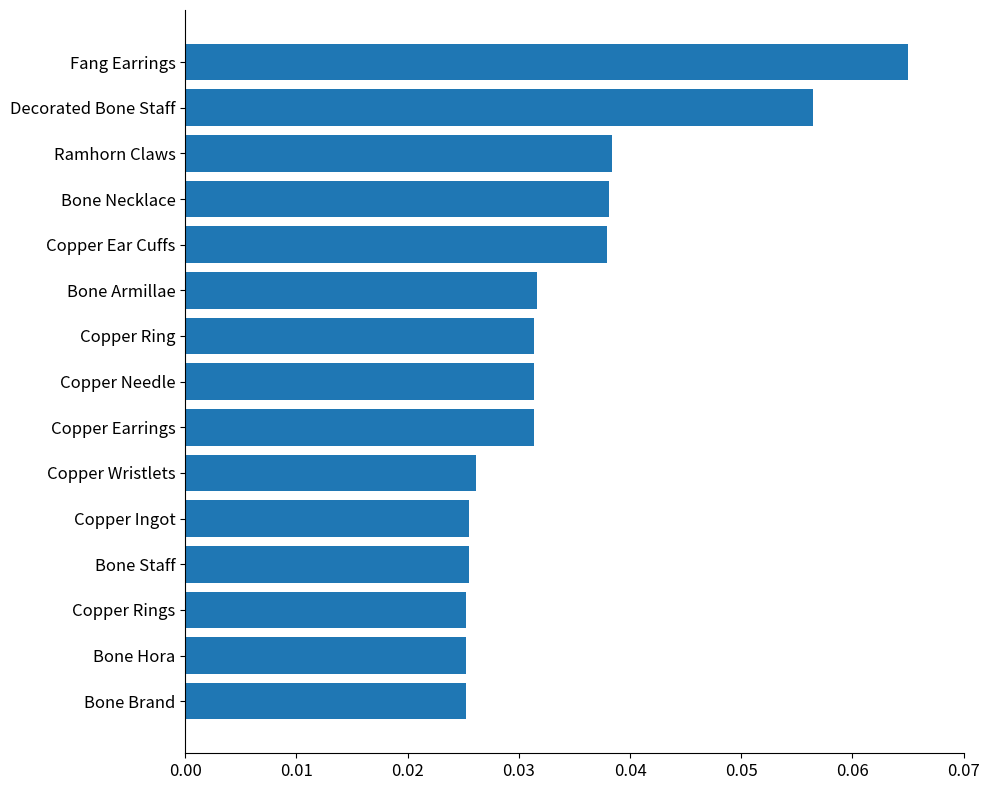

What is the sum of all values?

0.5